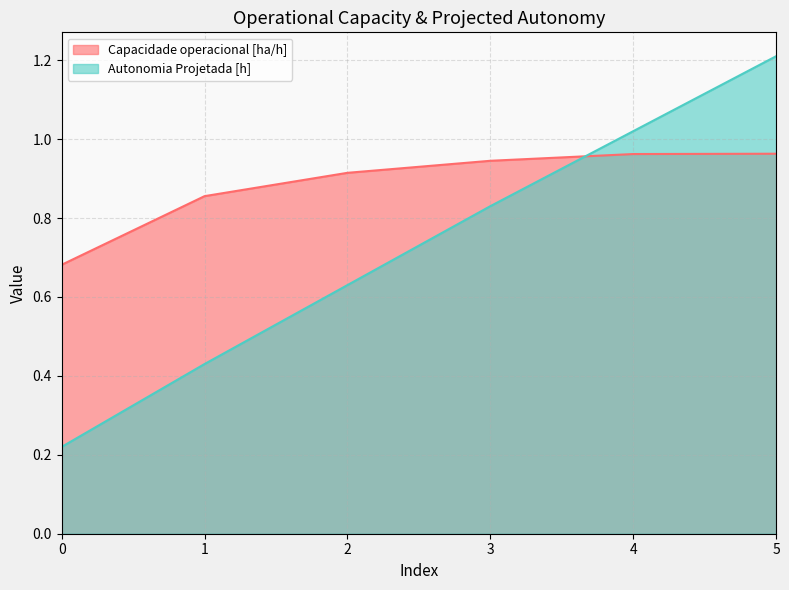

What is the average value of the Capacidade operacional [ha/h] series?

0.9